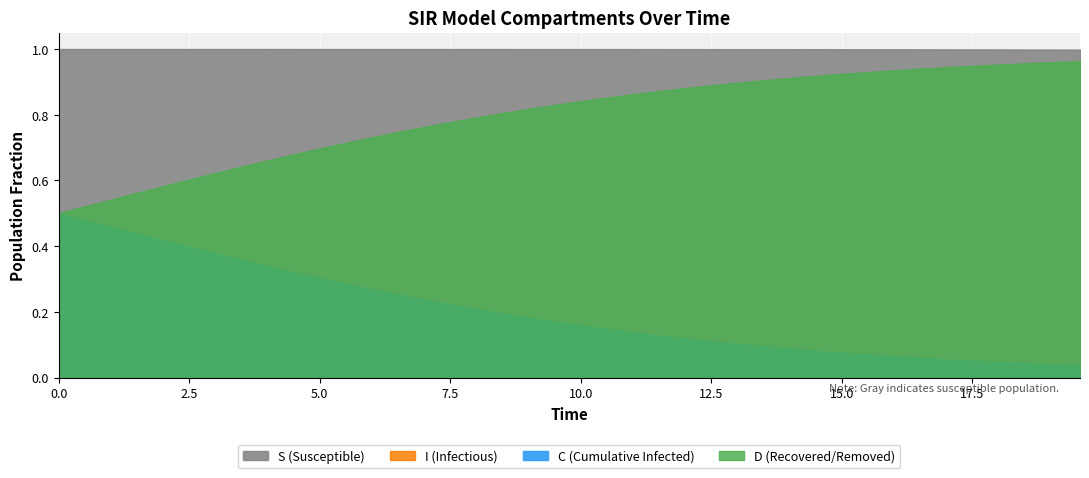

Rank the series by their maximum value, from lowest to highest.

I, C, D, S